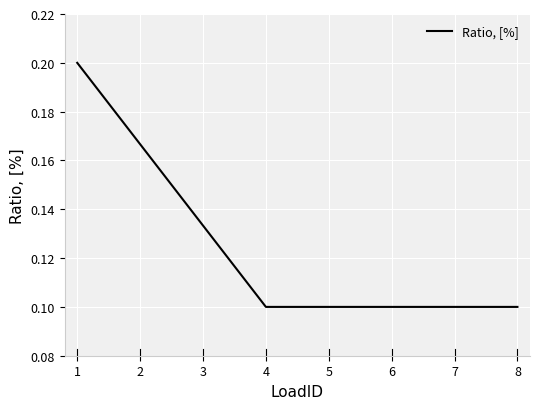

How many values are between 0 and 1?

8